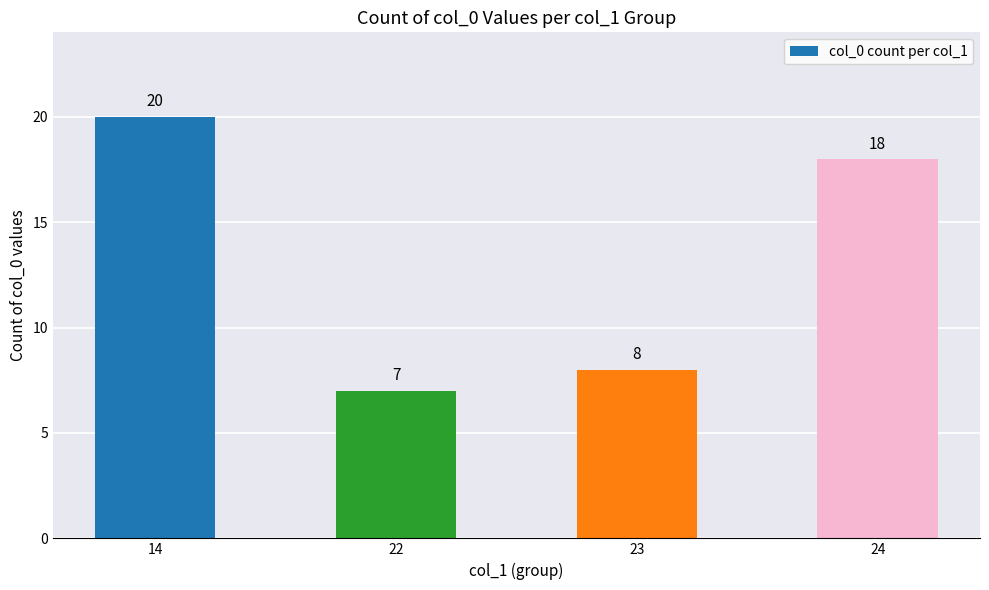

Rank the categories by value from lowest to highest.

22, 23, 24, 14